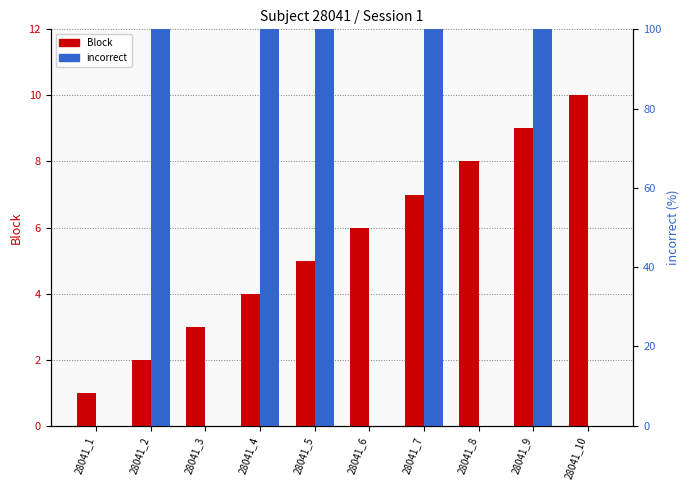

Where is Block nearest to the value 5?

28041_5